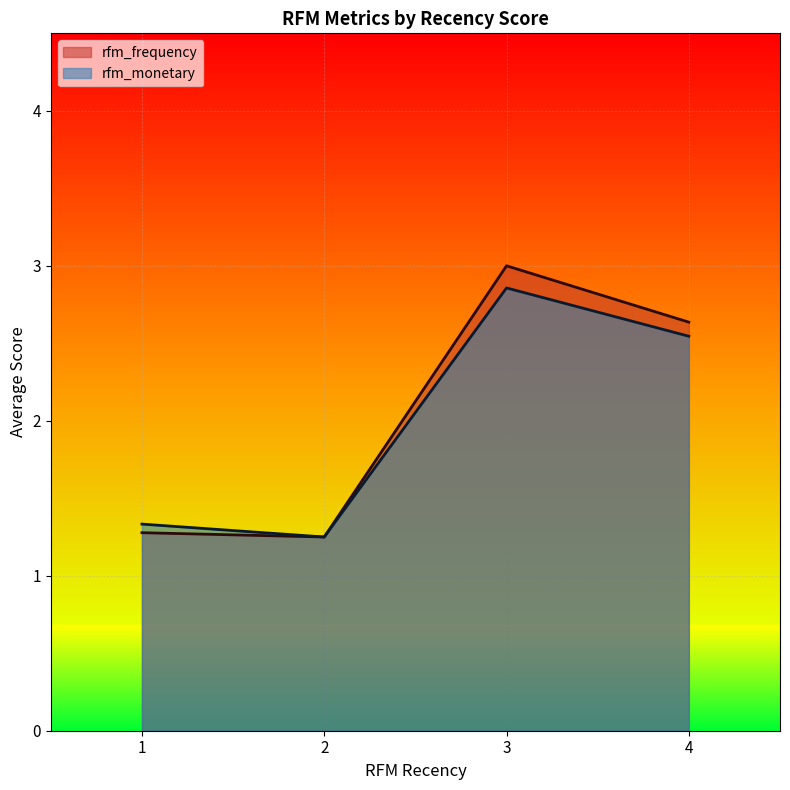

How many values in the rfm_monetary series are below 2?

2